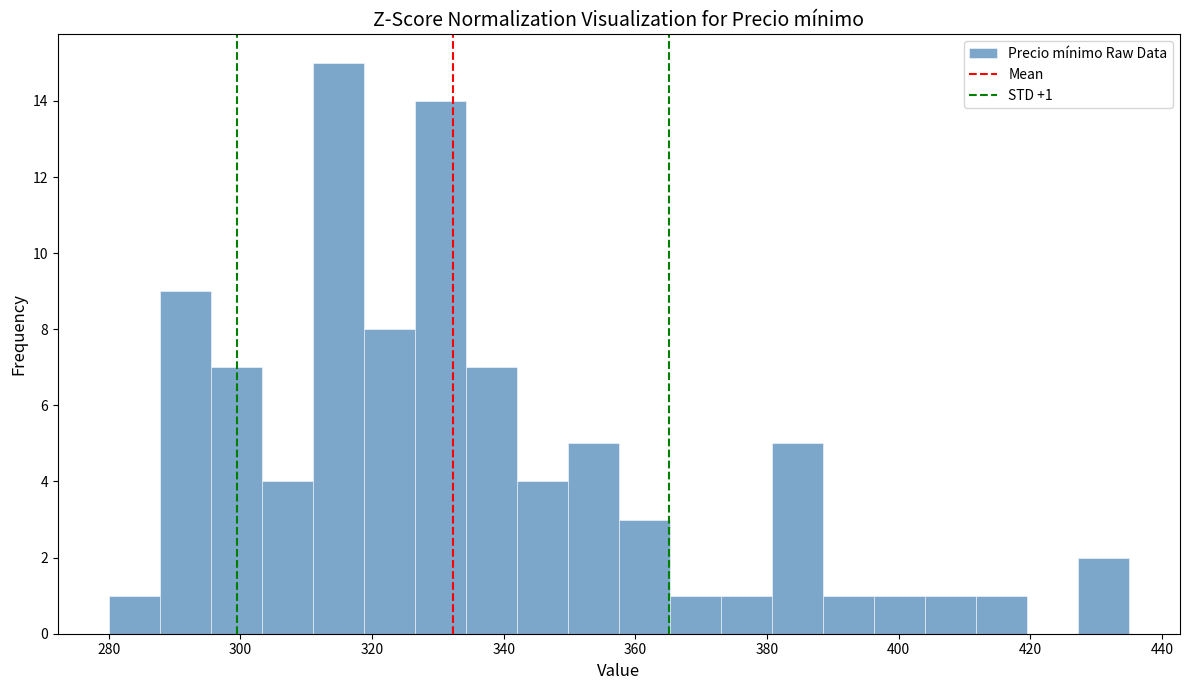

Around what value on the x-axis is the tallest bar? Give the approximate position of its centre, as read against the axis.

314